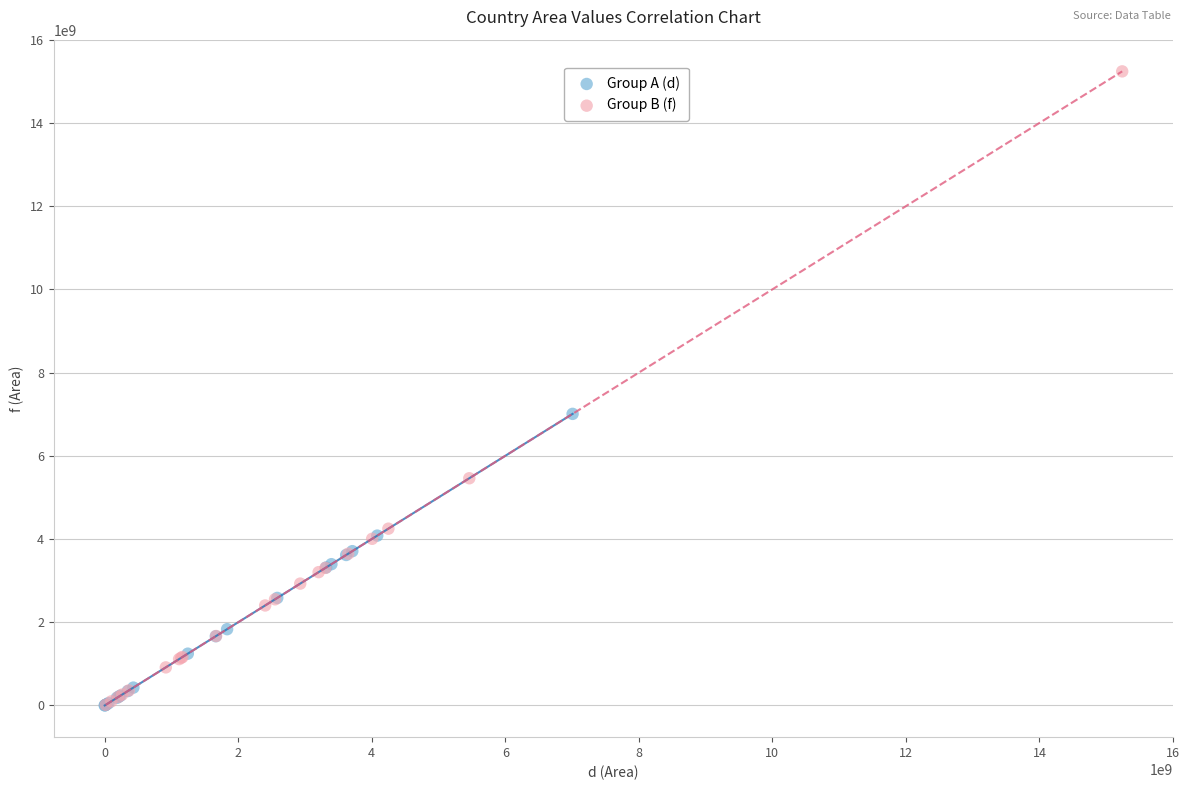

Which series has the widest spread of Y values?

Group B (f)